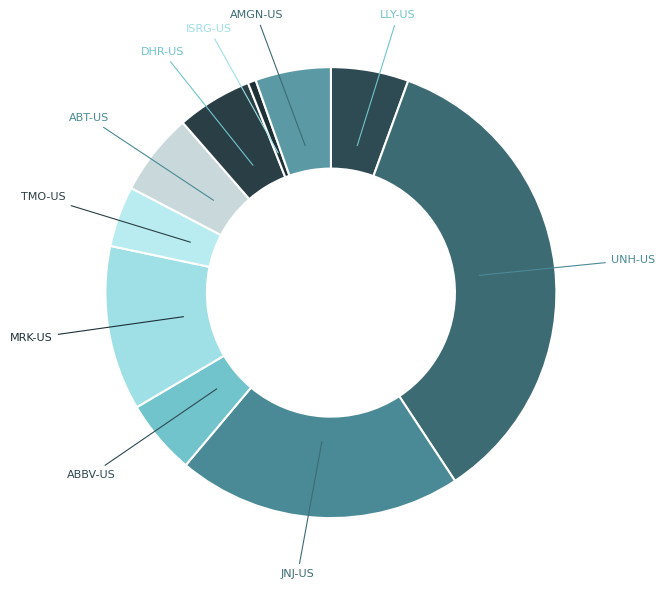

Do ABT-US and JNJ-US together represent more than half of the pie?

No